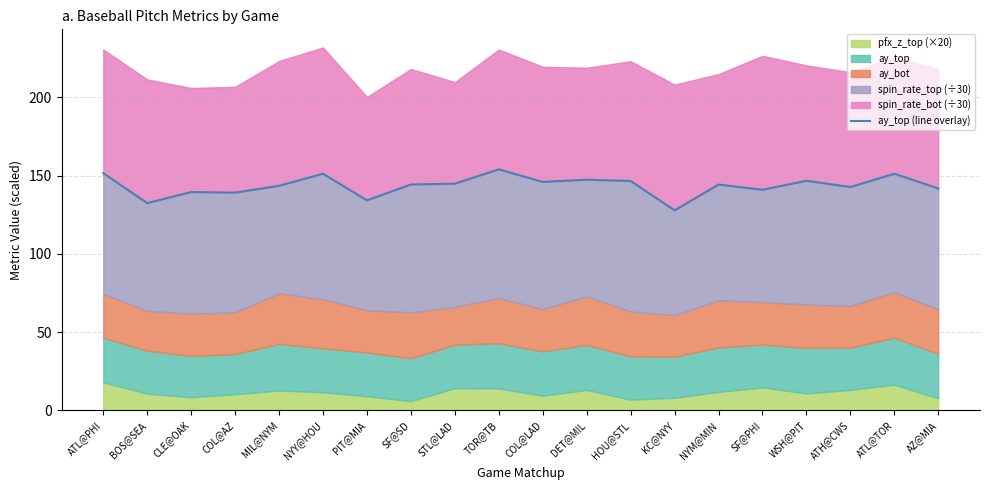

List the labels in order of value, smallest first.

KC@NYY, BOS@SEA, PIT@MIA, COL@AZ, CLE@OAK, SF@PHI, AZ@MIA, ATH@CWS, MIL@NYM, NYM@MIN, SF@SD, STL@LAD, COL@LAD, HOU@STL, WSH@PIT, DET@MIL, NYY@HOU, ATL@TOR, ATL@PHI, TOR@TB